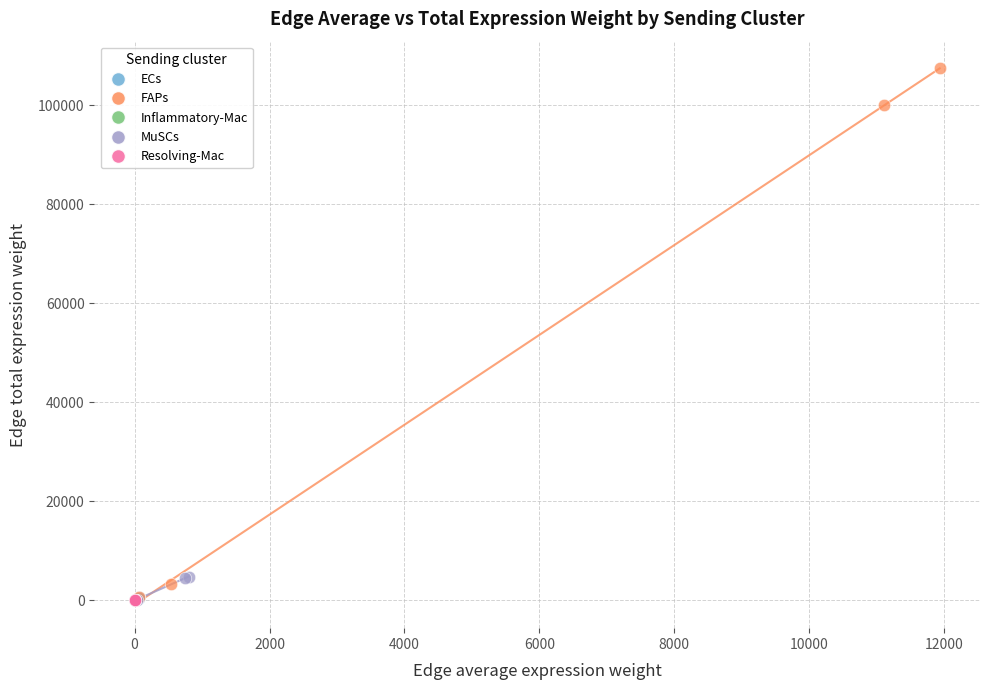

Which series has the largest Y range (max minus min)?

FAPs